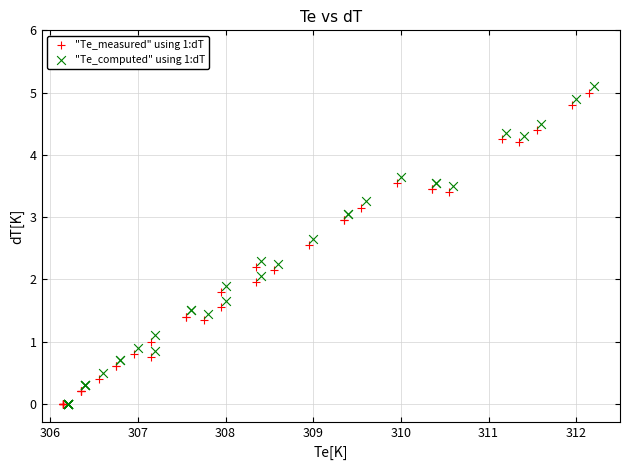

What are all the series names shown in the legend?

"Te_measured" using 1:dT, "Te_computed" using 1:dT